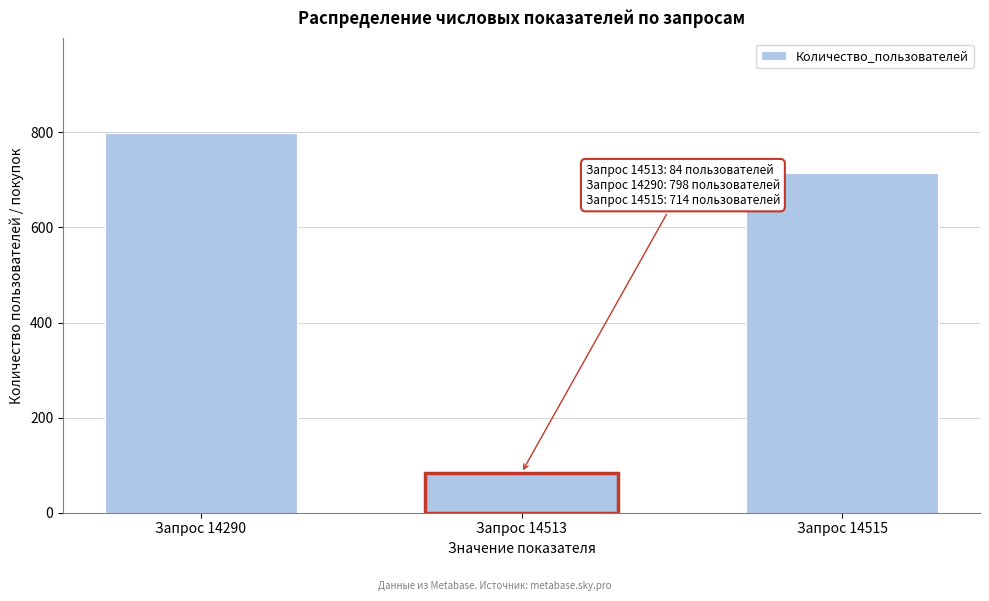

Reading right to left, extract all data points from this chart.

714	84	798